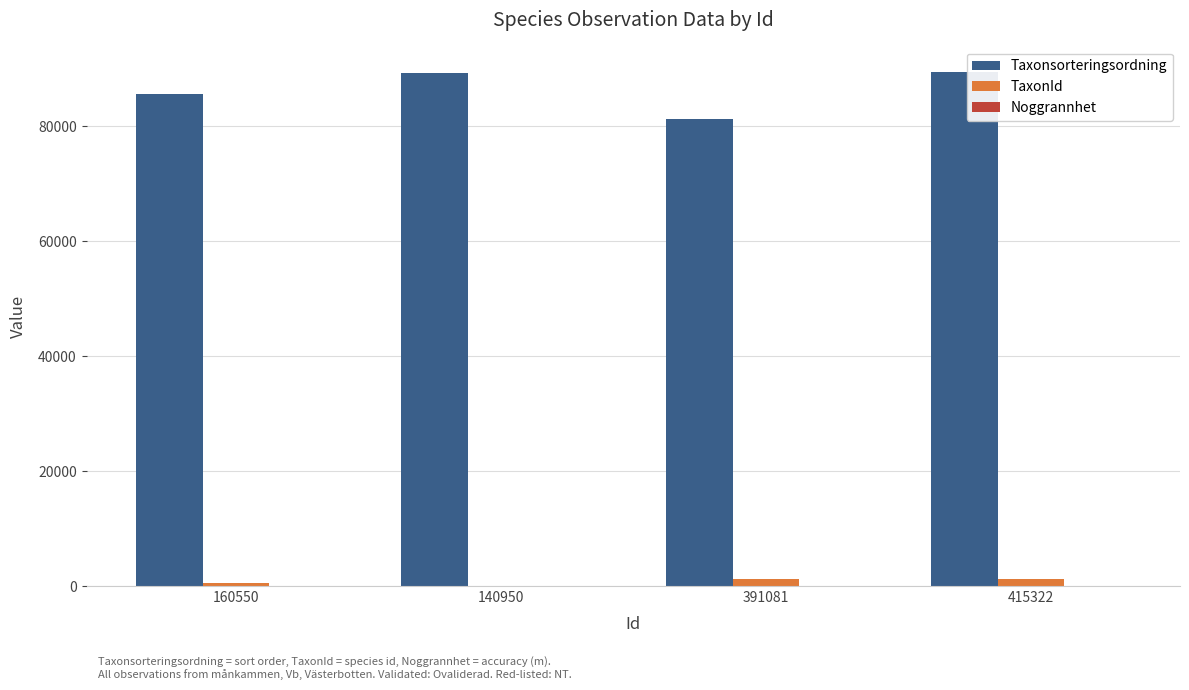

Is it true that TaxonId equals 1202 at 415322?

True